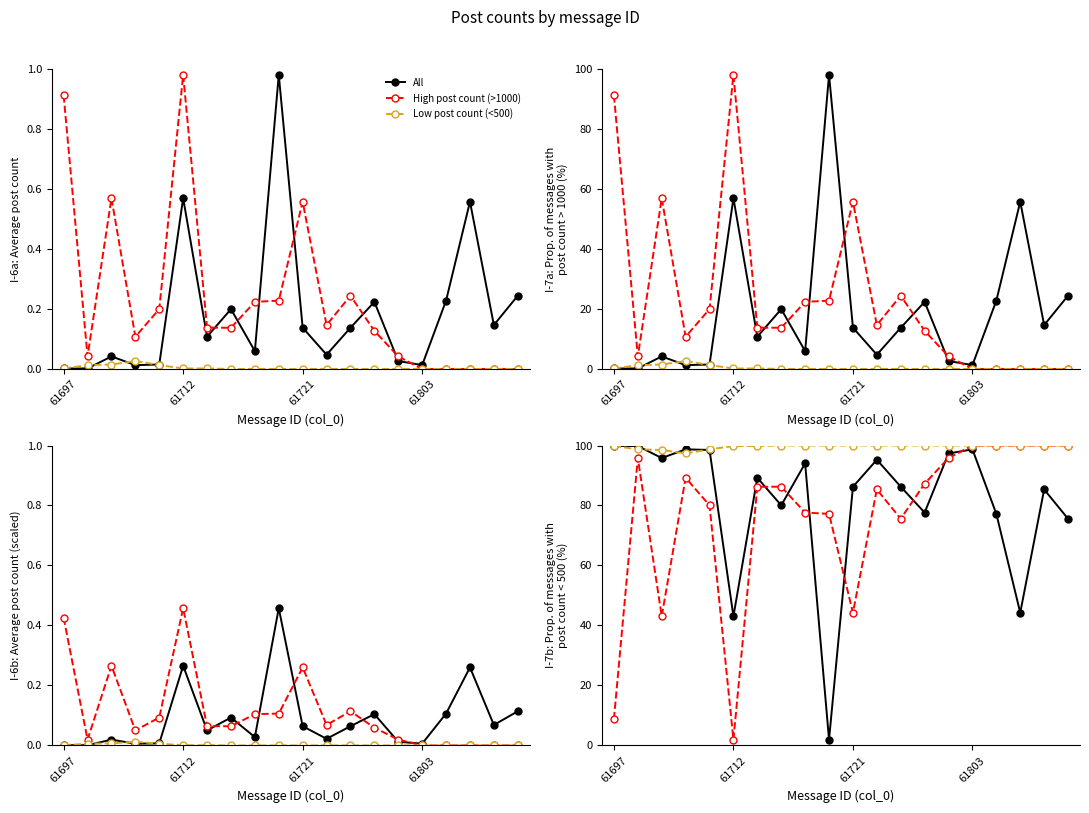

How many interior local valleys does the All series have?

6